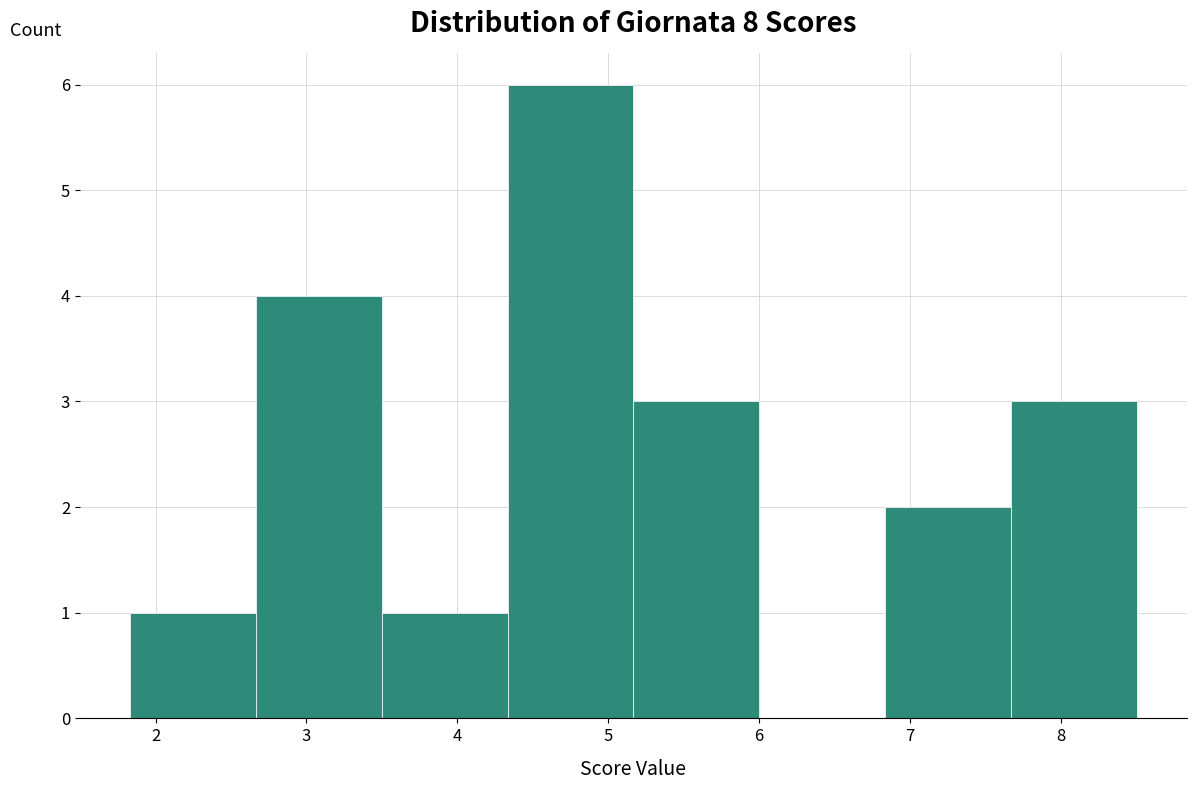

Which range on the x-axis has the tallest bar?

4.3 to 5.2